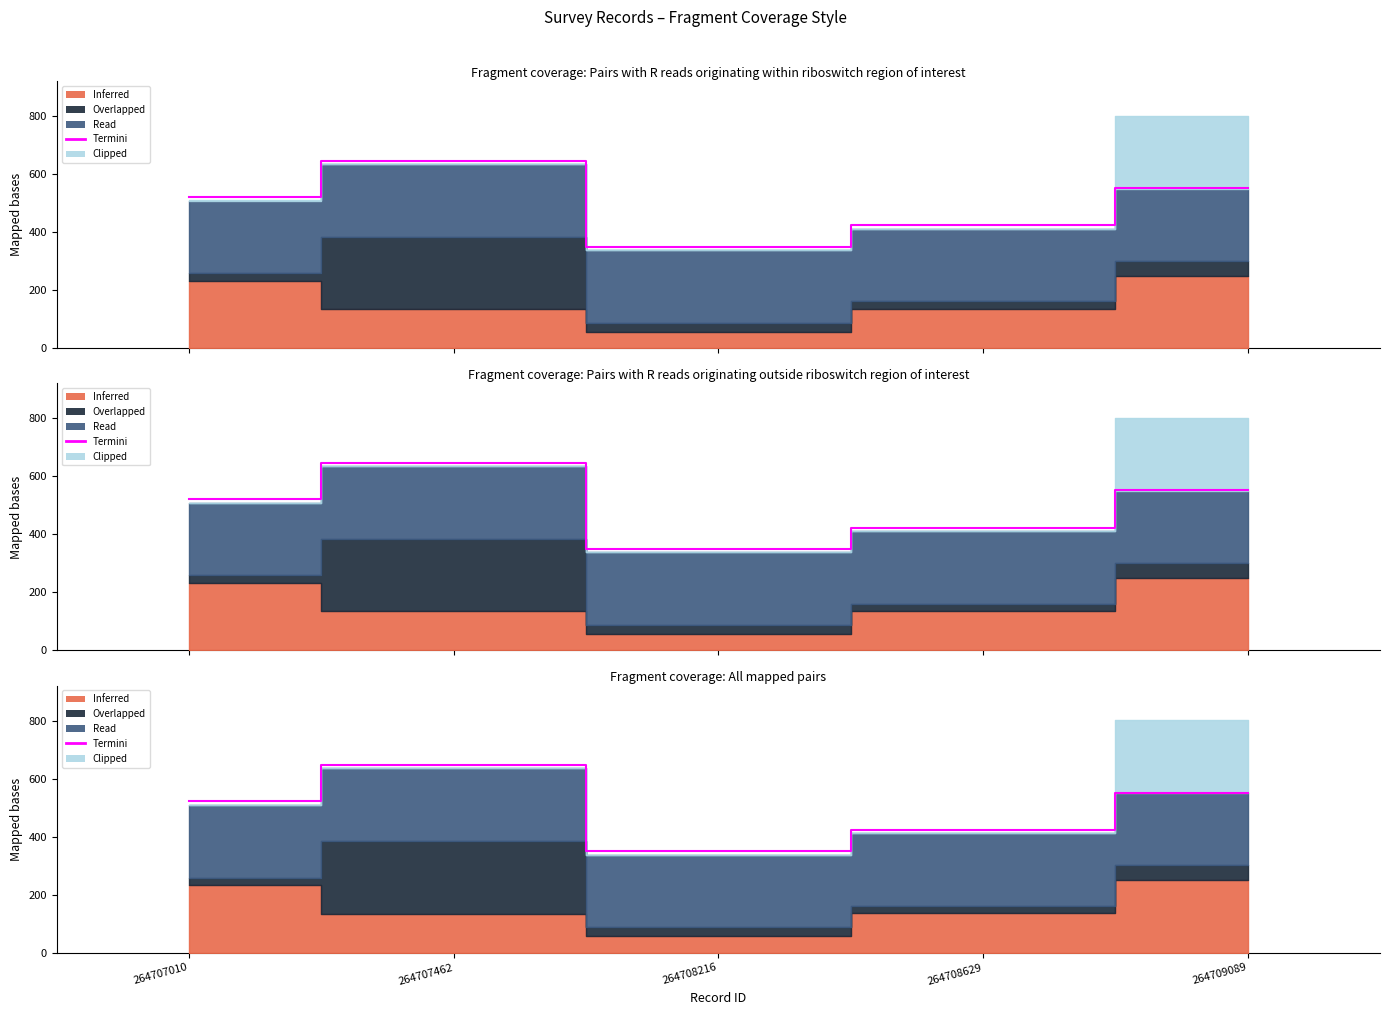

How many points are higher than both their immediate neighbors (excluding endpoints)?

1